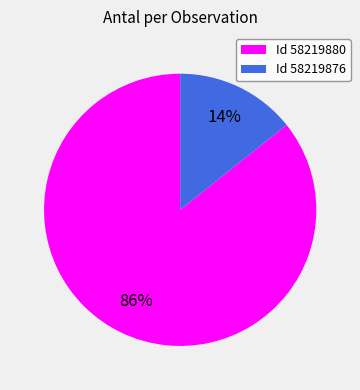

Is there a majority slice in this chart?

Yes